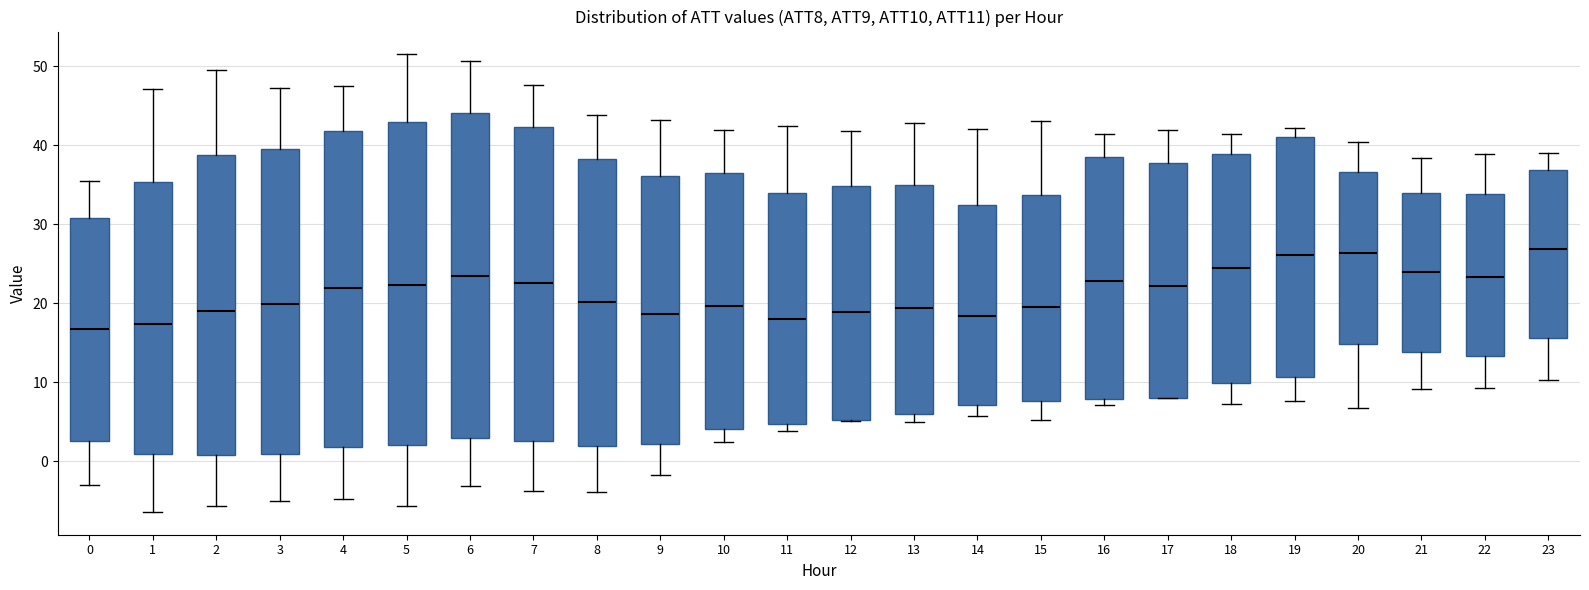

Reading left to right, transcribe this box plot: for each box, give where its median line is, the range the box spans, and where its two whiskers end, as read against the y-axis. The values are not printed on the chart, so give them approximately, as read against the axis.

0: median 17, box 3 to 31, whiskers -3 to 36
1: median 17, box 1 to 35, whiskers -6 to 47
2: median 19, box 1 to 39, whiskers -6 to 50
3: median 20, box 1 to 40, whiskers -5 to 47
4: median 22, box 2 to 42, whiskers -5 to 48
5: median 22, box 2 to 43, whiskers -6 to 52
6: median 23, box 3 to 44, whiskers -3 to 51
7: median 23, box 3 to 42, whiskers -4 to 48
8: median 20, box 2 to 38, whiskers -4 to 44
9: median 19, box 2 to 36, whiskers -2 to 43
10: median 20, box 4 to 36, whiskers 2 to 42
11: median 18, box 5 to 34, whiskers 4 to 42
12: median 19, box 5 to 35, whiskers 5 to 42
13: median 19, box 6 to 35, whiskers 5 to 43
14: median 18, box 7 to 32, whiskers 6 to 42
15: median 19, box 8 to 34, whiskers 5 to 43
16: median 23, box 8 to 39, whiskers 7 to 41
17: median 22, box 8 to 38, whiskers 8 to 42
18: median 24, box 10 to 39, whiskers 7 to 41
19: median 26, box 11 to 41, whiskers 8 to 42
20: median 26, box 15 to 37, whiskers 7 to 40
21: median 24, box 14 to 34, whiskers 9 to 38
22: median 23, box 13 to 34, whiskers 9 to 39
23: median 27, box 16 to 37, whiskers 10 to 39